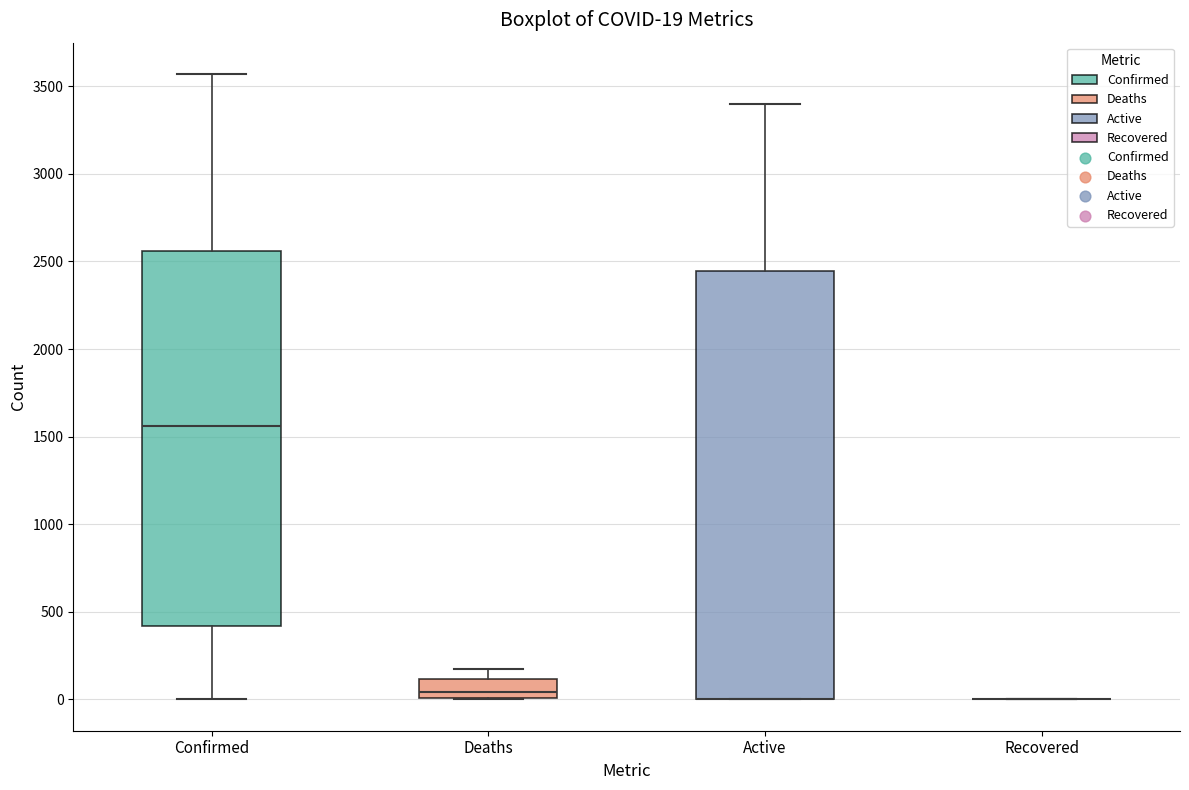

Comparing the boxes themselves (not the whiskers), which one is the tallest?

Active